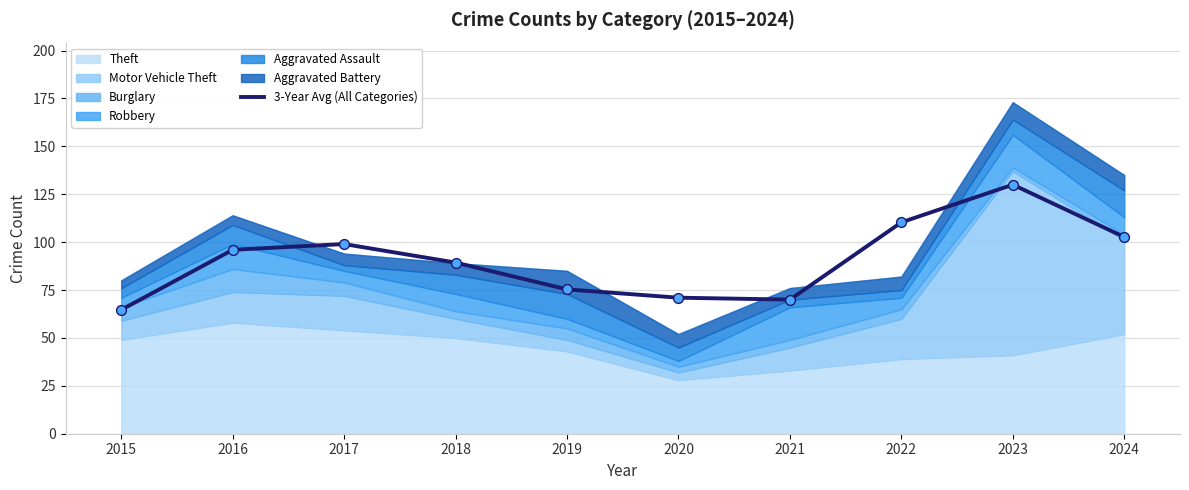

What is the ratio of the value at 2024 to the value at 2022?

0.9